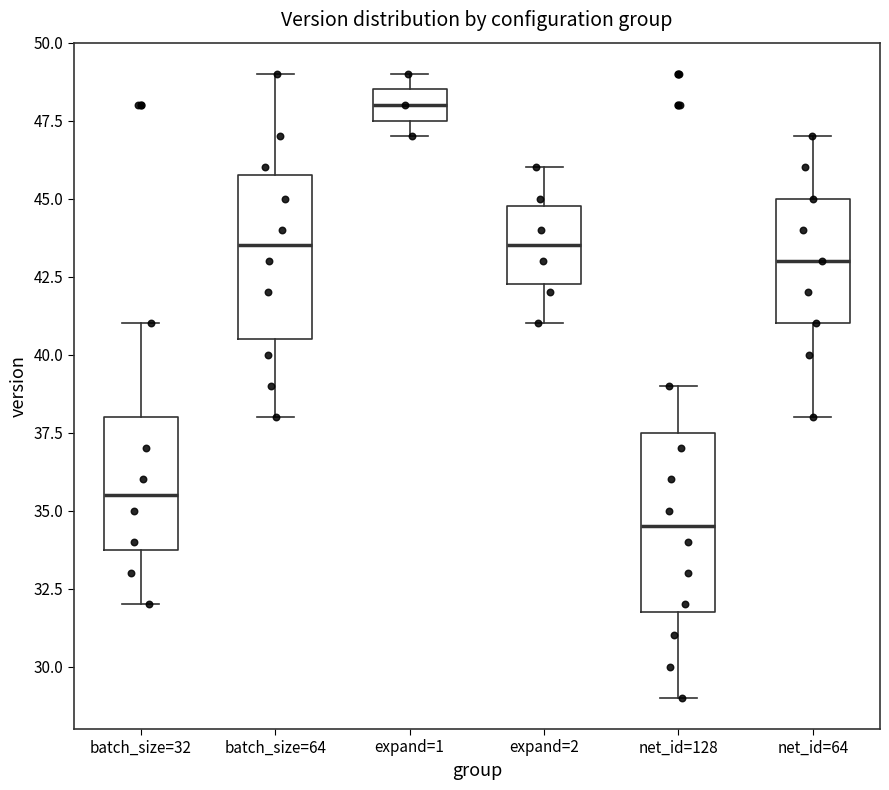

Where does the lower whisker of the box for batch_size=64 end on the y-axis? The values are not printed on the chart, so give them approximately, as read against the axis.

38.0